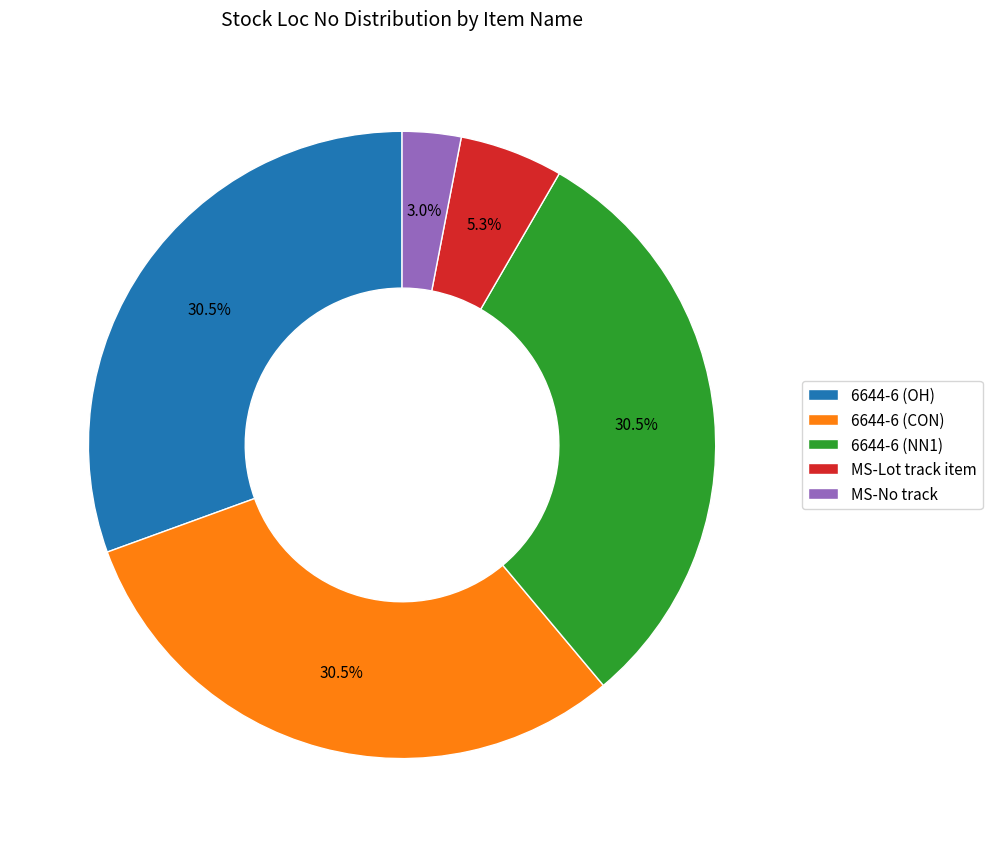

How many segments does this pie chart have?

5